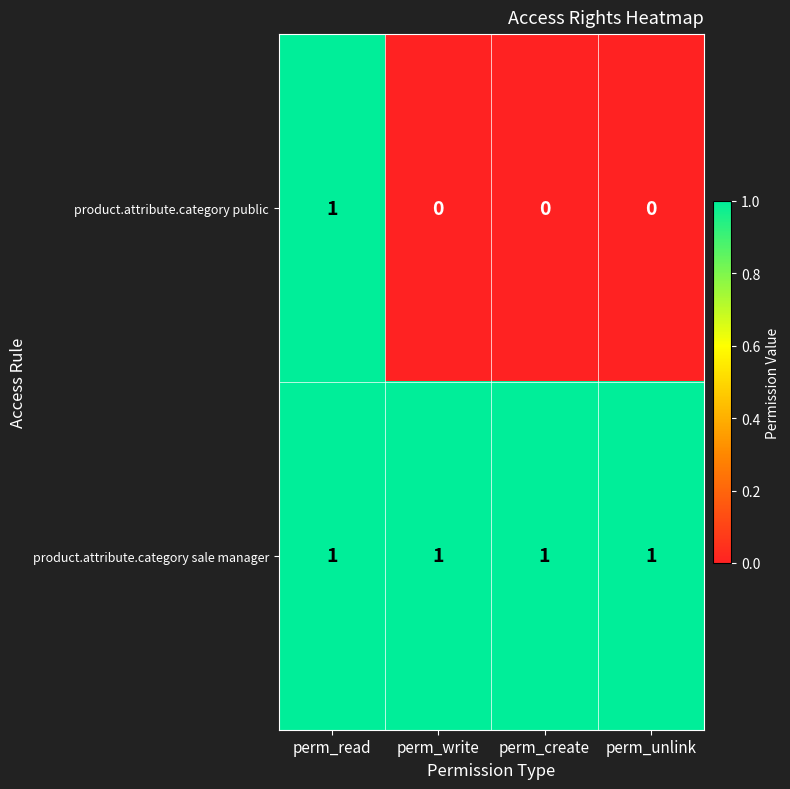

List the series in order of their overall mean, lowest first.

product.attribute.category public, product.attribute.category sale manager